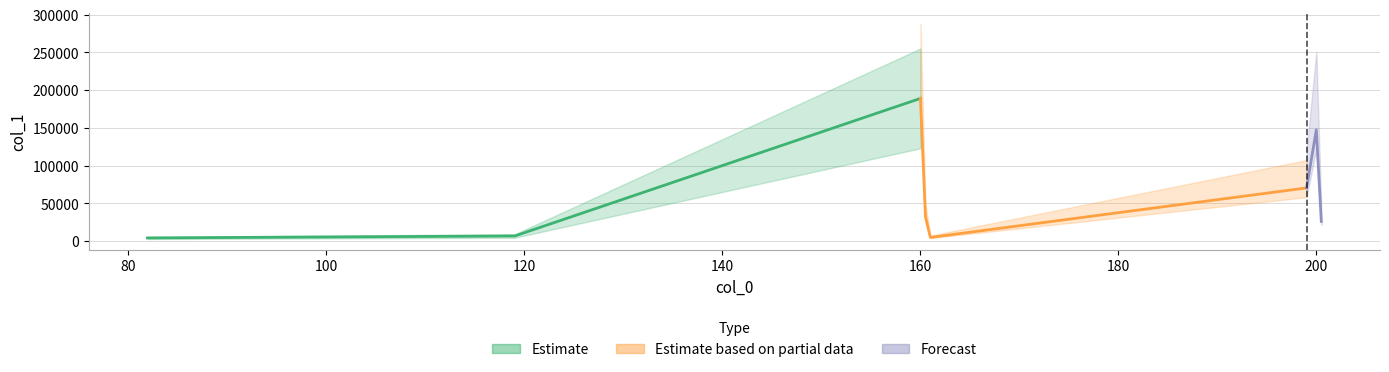

What is the greatest value displayed?

189004.4